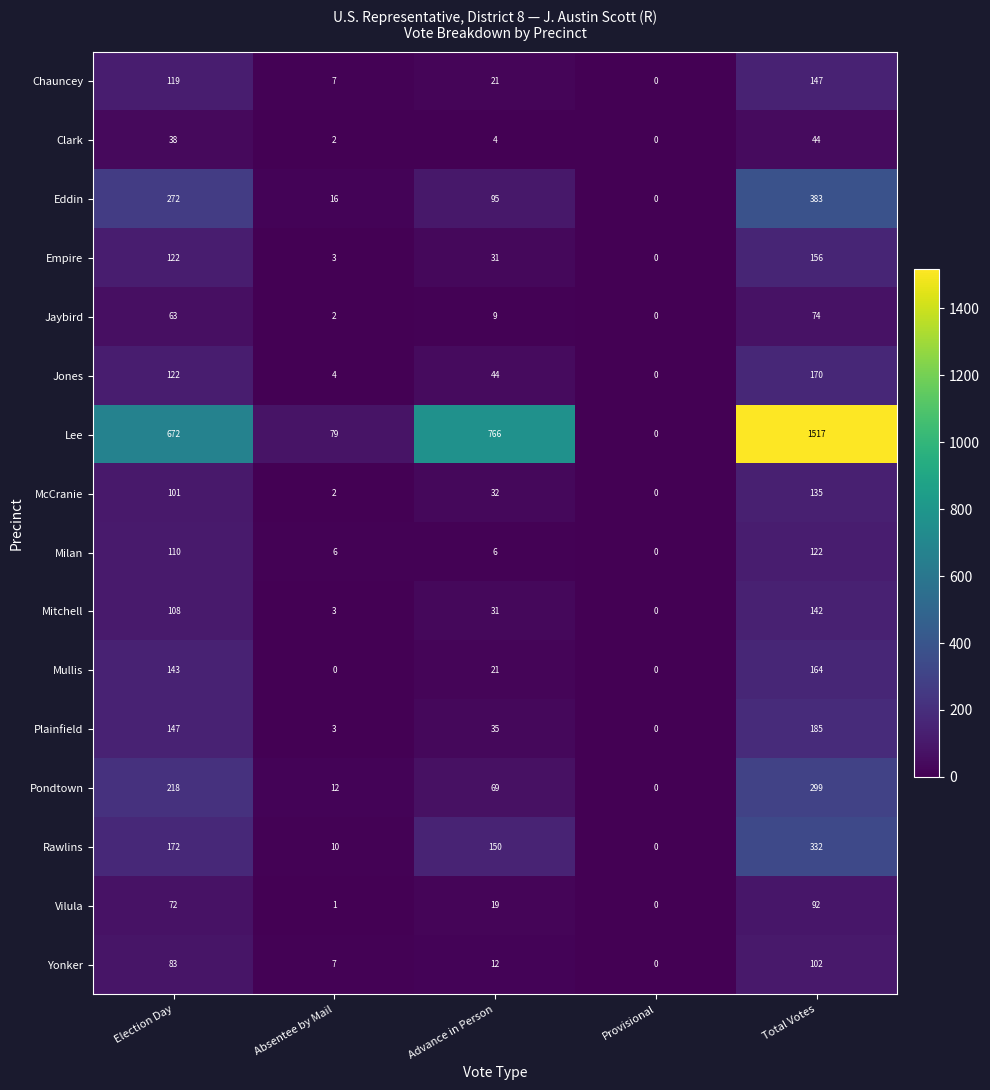

Between Absentee by Mail and Provisional, which series saw the biggest shift?

Lee